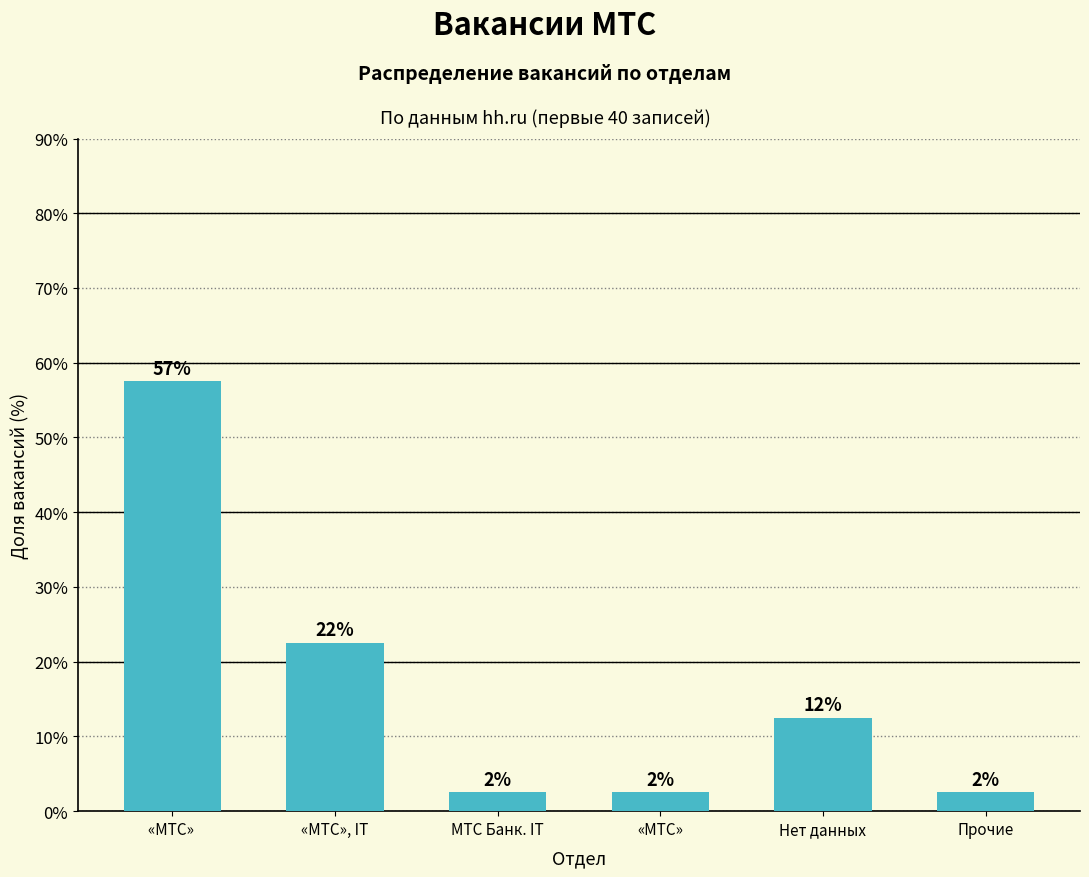

The value at «МТС», IT is 34.8. True or false?

False